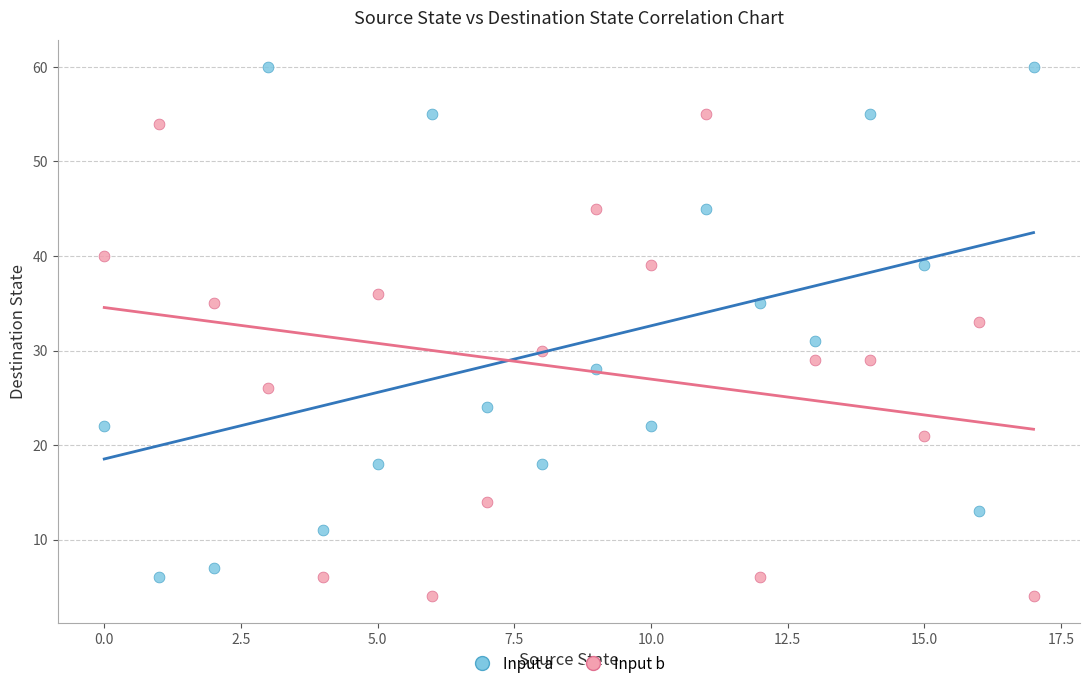

Which series has the widest spread of Y values?

Input a